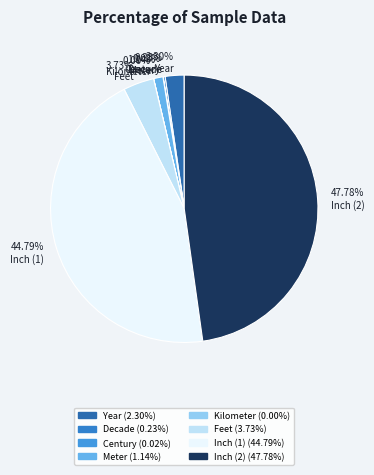

To the nearest percent, what portion does Inch (1) represent?

45%